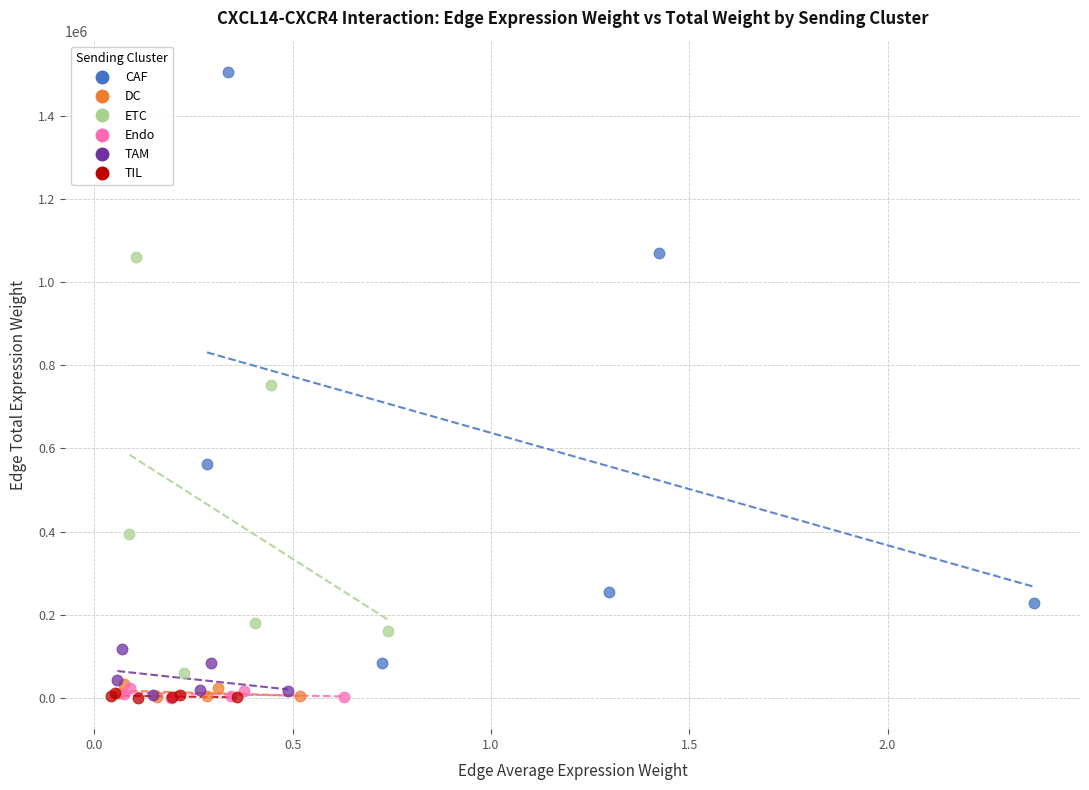

Which series contains the highest Y value?

CAF